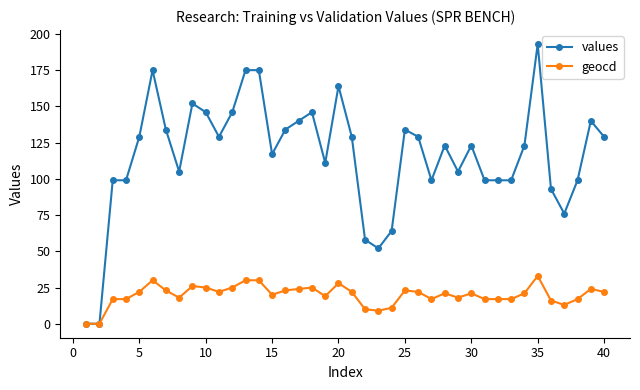

What is the greatest value displayed?

193